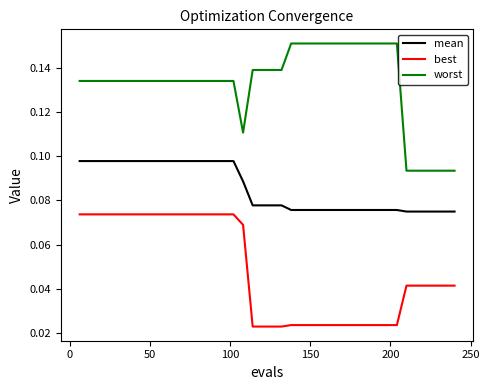

Which series has the largest total across all categories?

worst